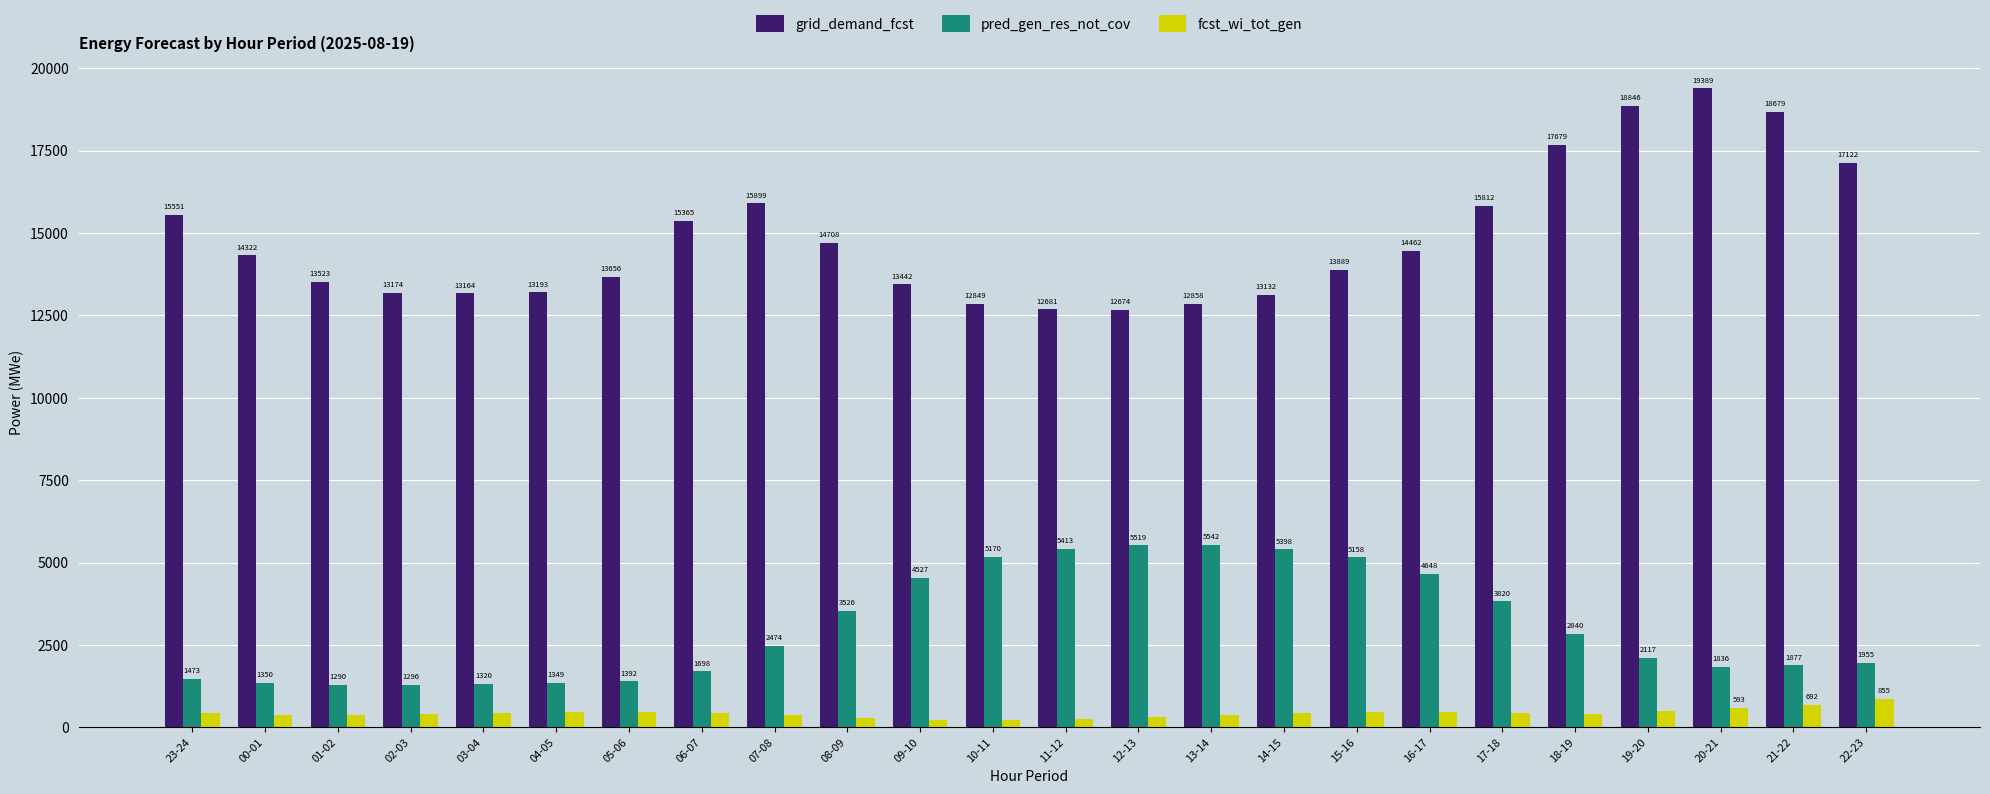

What are all the series names shown in the legend?

grid_demand_fcst, pred_gen_res_not_cov, fcst_wi_tot_gen